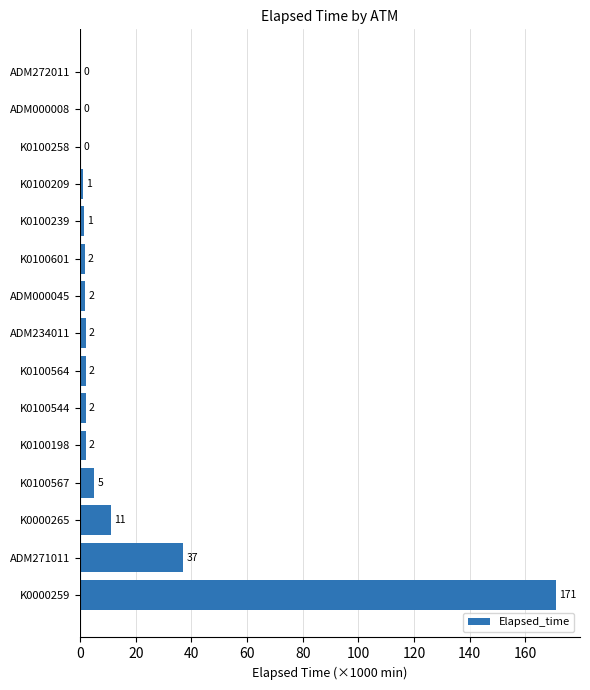

The chart shows a value of 11.2 at K0000265. True or false?

True